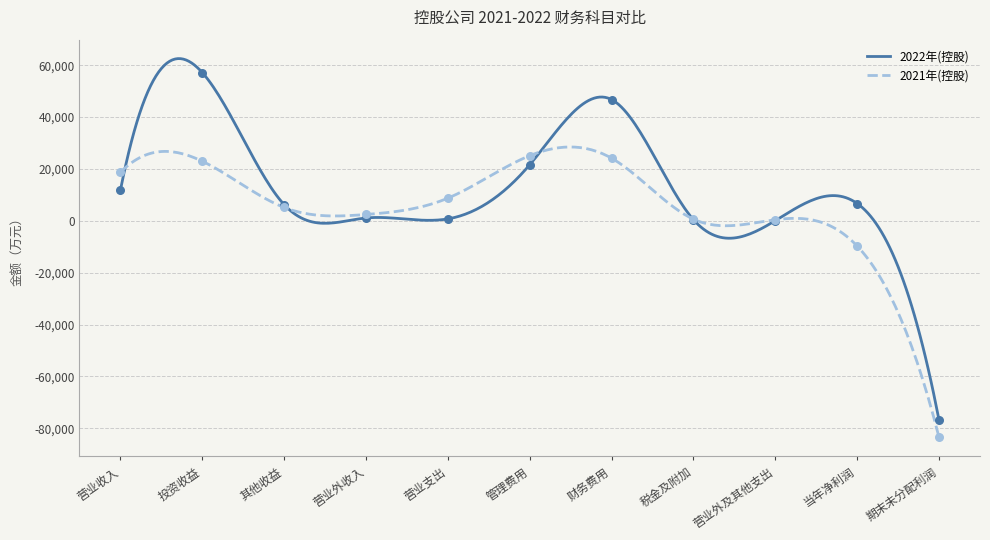

At which category is the sum across all series the highest?

投资收益